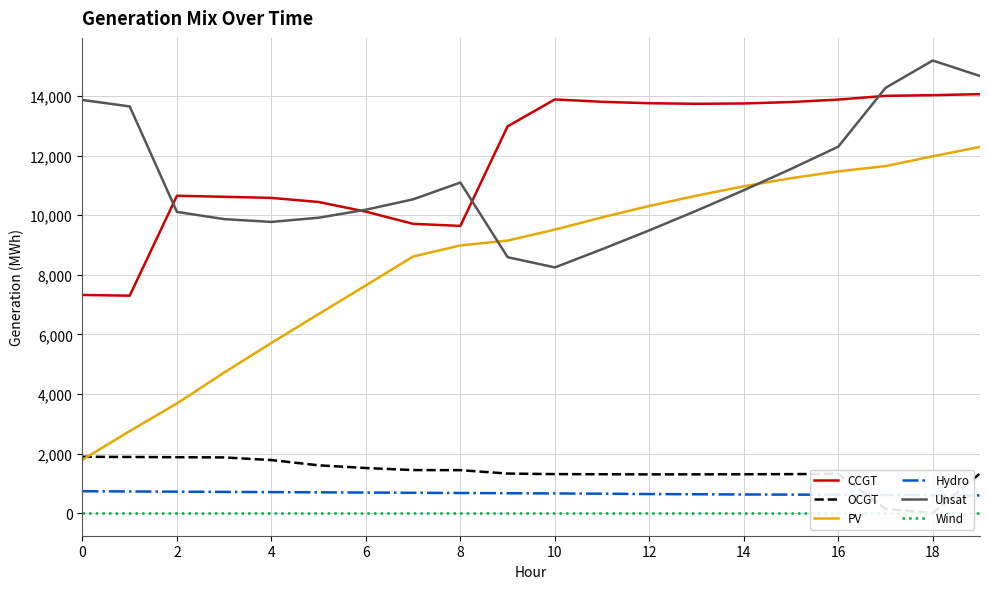

What is the lowest value of the CCGT series?

7299